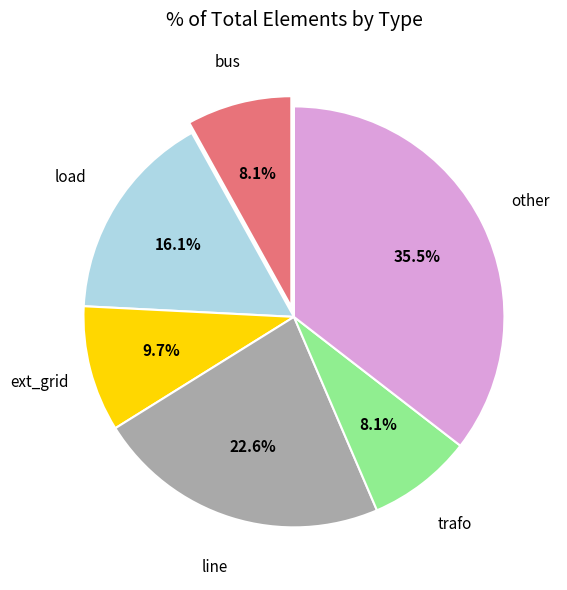

Is there any slice that represents more than half of the pie?

No